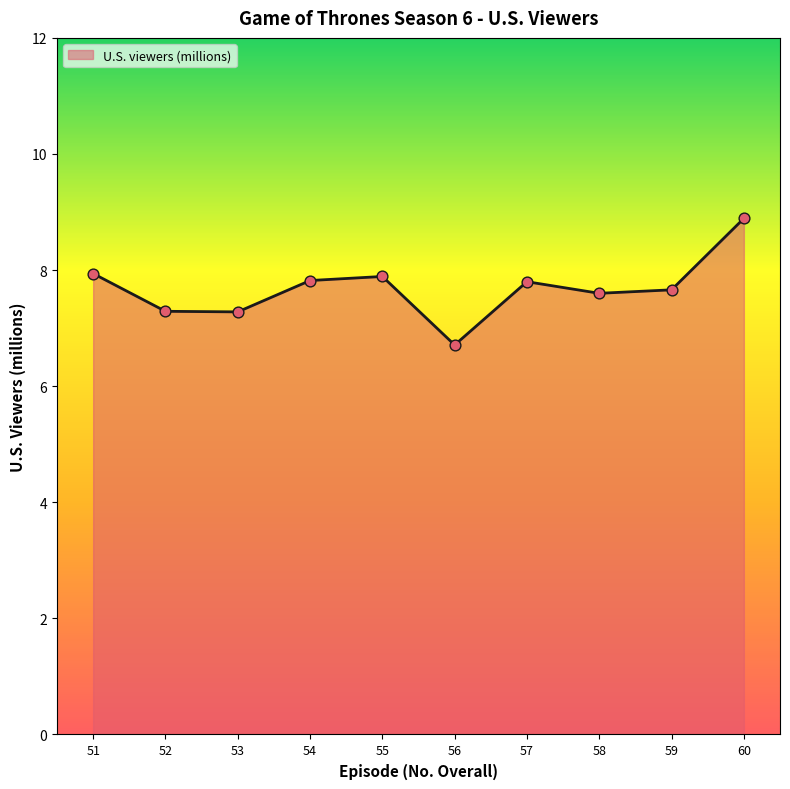

What is the change in value from 54 to 58?

-0.2